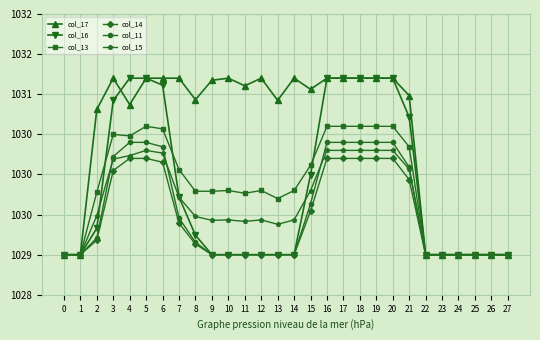

True or false: col_13 and col_17 intersect in this chart.

False